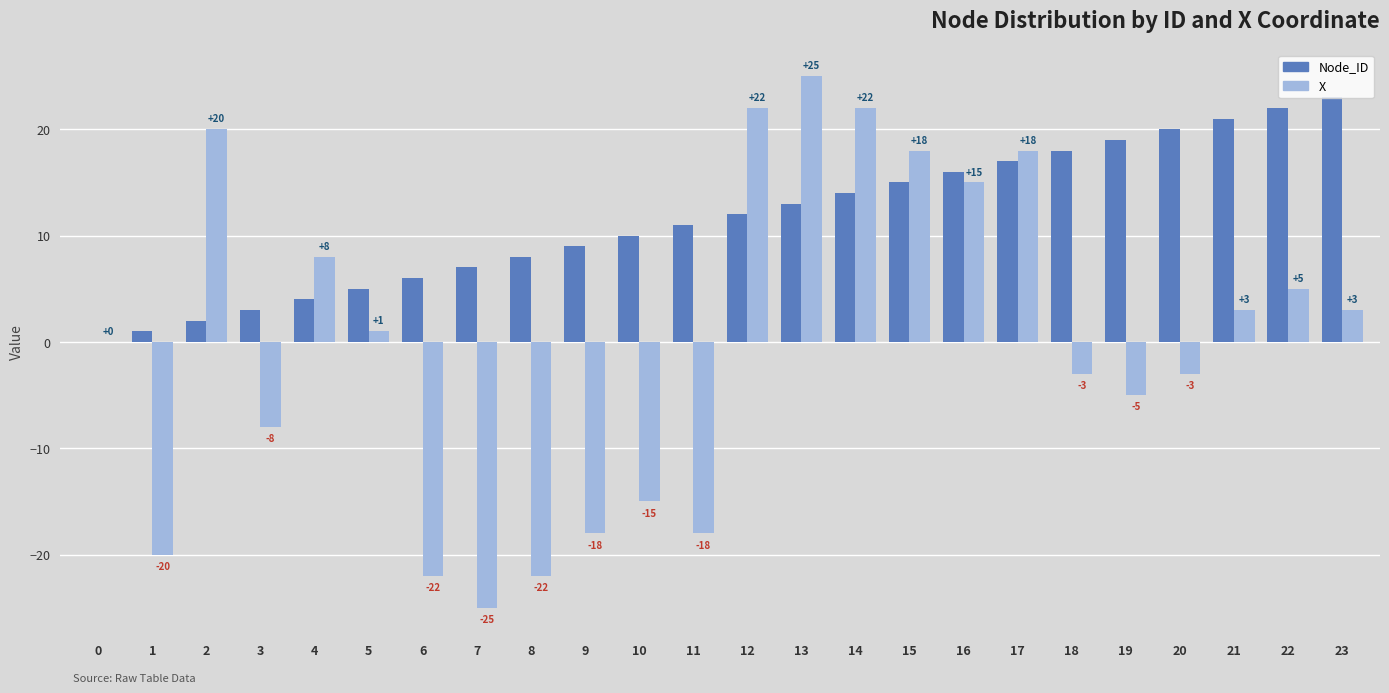

Which label corresponds to the largest value in the chart?

13